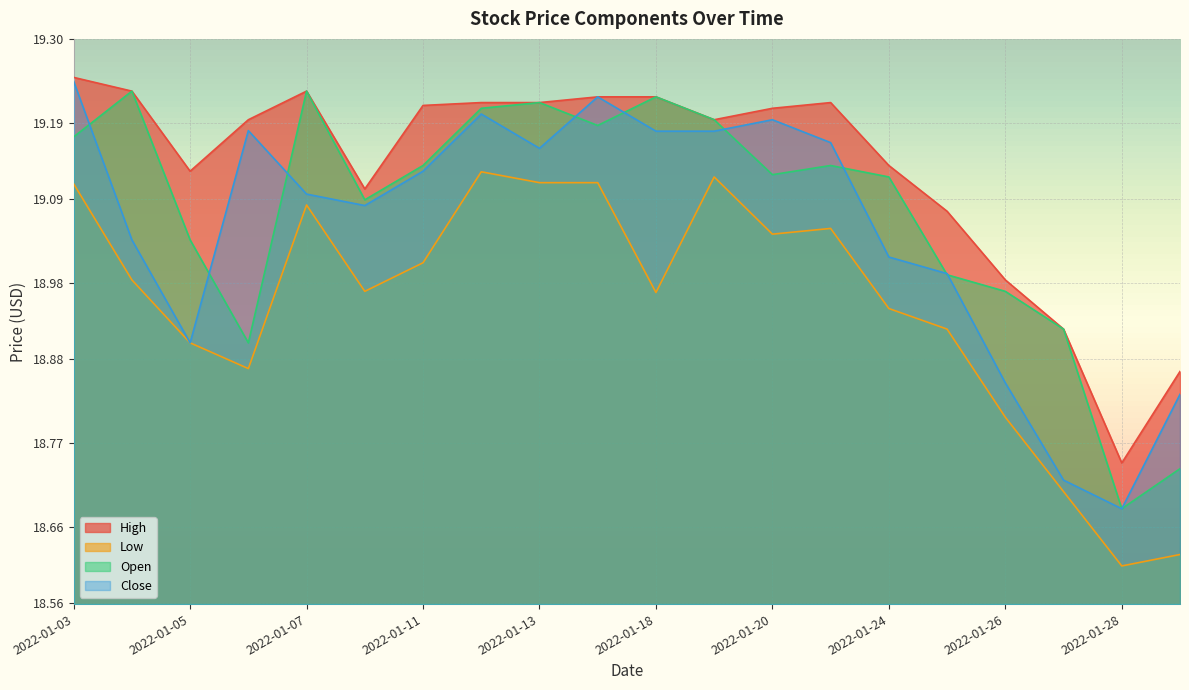

The High series shows 25.4 at 2022-01-26. True or false?

False